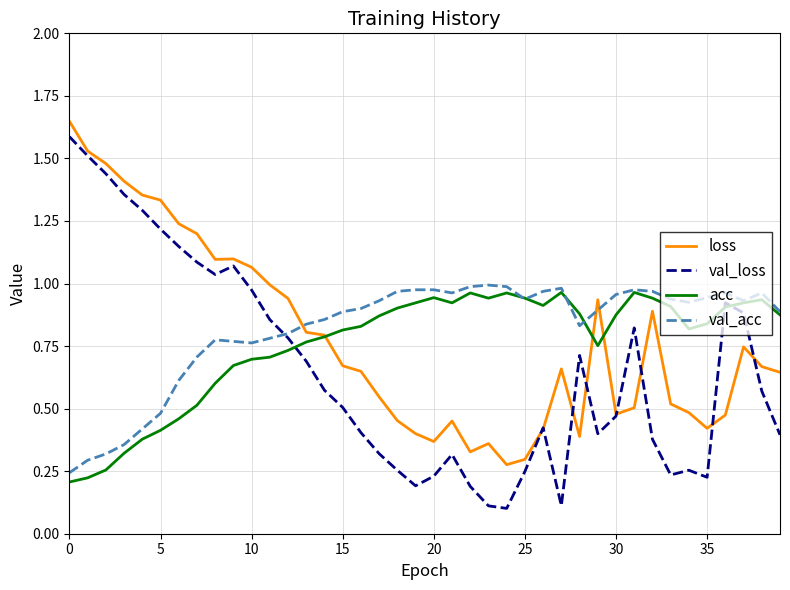

How many times do val_acc and loss cross each other?

3